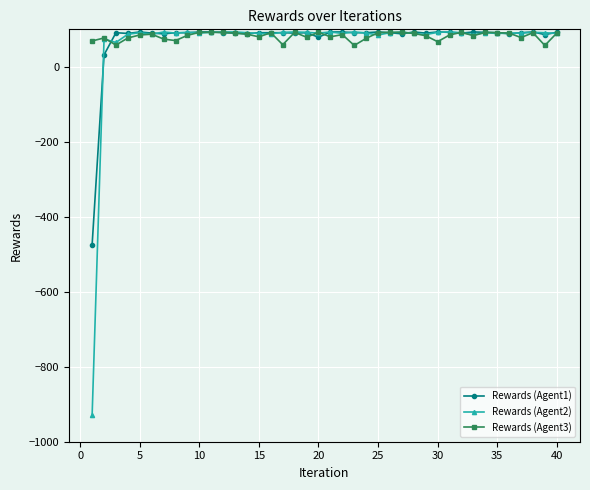

What is the sum of all Rewards (Agent1) values?

3003